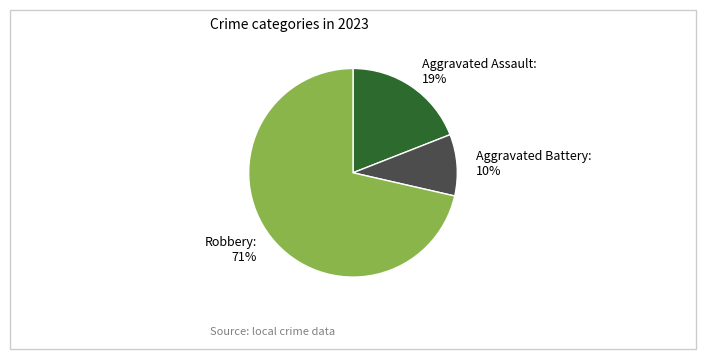

Between Aggravated Assault and Robbery, which is larger?

Robbery